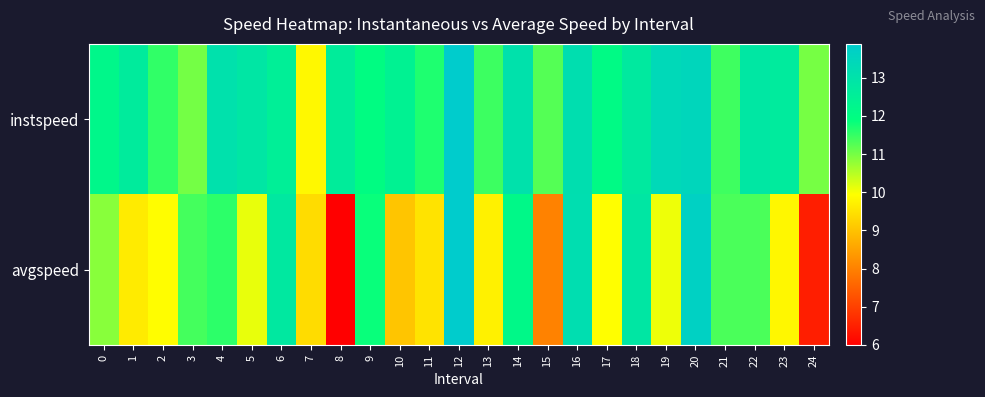

Which category has the highest value across all series?

12